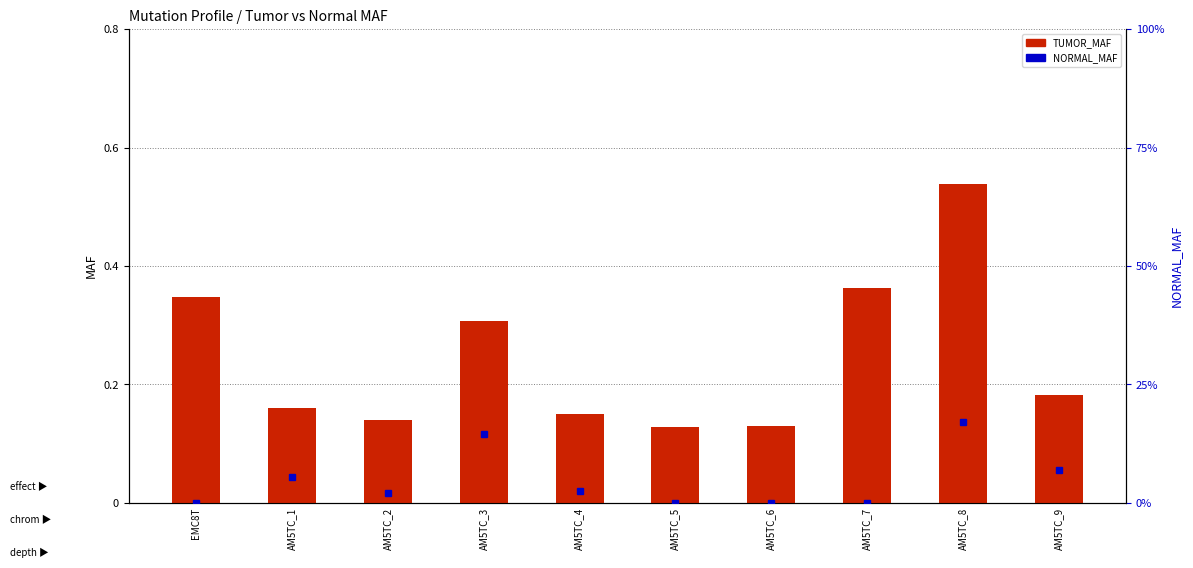

What is the label of the 2nd bar from the right?

AM5TC_8